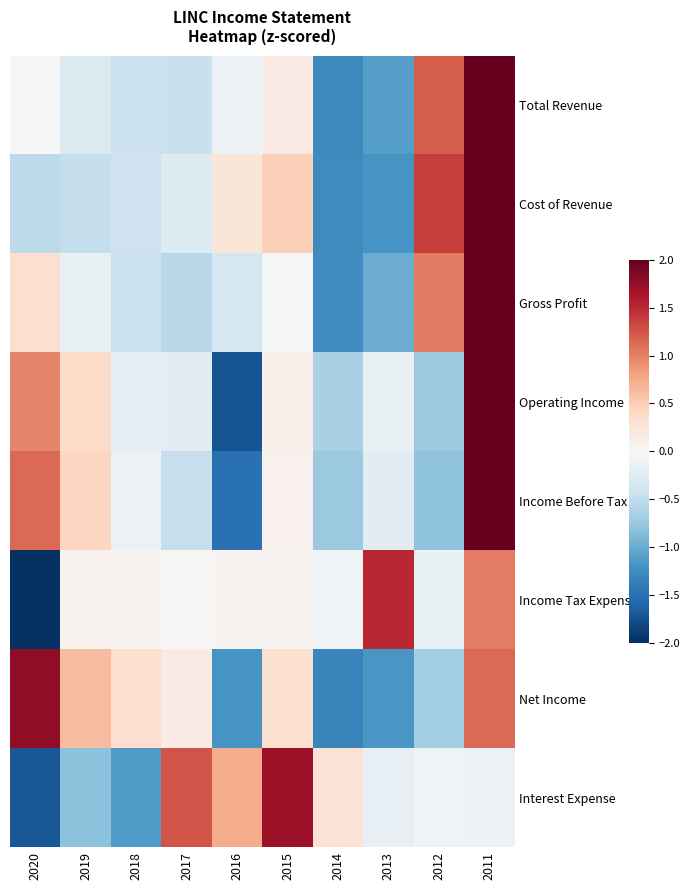

Reading left to right, what are all the values shown in this chart?

Total Revenue: 2020=-0.0	2019=-0.3	2018=-0.4	2017=-0.4	2016=-0.1	2015=0.2	2014=-1.3	2013=-1.1	2012=1.2	2011=2.3
Cost of Revenue: 2020=-0.5	2019=-0.5	2018=-0.4	2017=-0.3	2016=0.2	2015=0.5	2014=-1.3	2013=-1.2	2012=1.4	2011=2.0
Gross Profit: 2020=0.3	2019=-0.2	2018=-0.4	2017=-0.6	2016=-0.4	2015=-0.0	2014=-1.2	2013=-1.0	2012=1.0	2011=2.4
Operating Income: 2020=1.0	2019=0.4	2018=-0.2	2017=-0.2	2016=-1.7	2015=0.1	2014=-0.6	2013=-0.2	2012=-0.7	2011=2.2
Income Before Tax: 2020=1.1	2019=0.4	2018=-0.1	2017=-0.5	2016=-1.5	2015=0.1	2014=-0.7	2013=-0.2	2012=-0.8	2011=2.2
Income Tax Expense: 2020=-2.6	2019=0.1	2018=0.1	2017=0.0	2016=0.1	2015=0.1	2014=-0.1	2013=1.5	2012=-0.1	2011=1.0
Net Income: 2020=1.8	2019=0.6	2018=0.3	2017=0.2	2016=-1.2	2015=0.3	2014=-1.3	2013=-1.2	2012=-0.7	2011=1.1
Interest Expense: 2020=-1.7	2019=-0.8	2018=-1.1	2017=1.3	2016=0.7	2015=1.7	2014=0.3	2013=-0.2	2012=-0.1	2011=-0.1